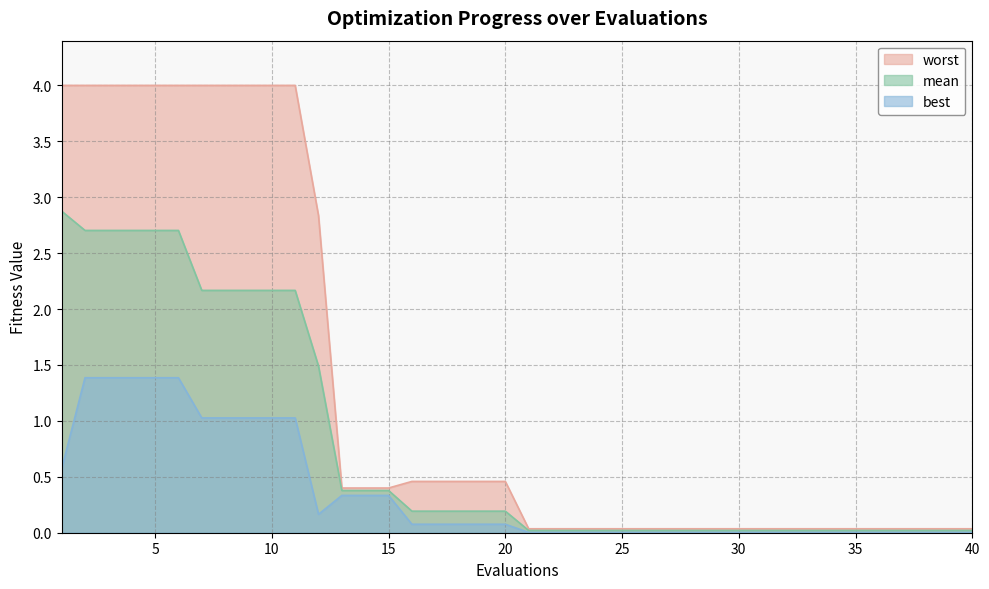

True or false: mean has a value of 0.0 at 40.

True